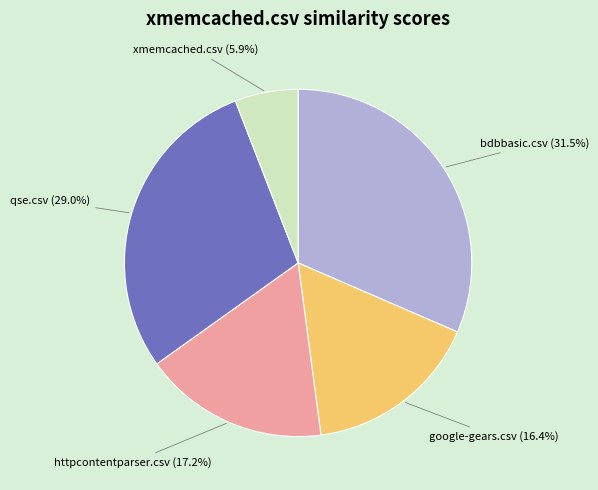

How many segments does this pie chart have?

5